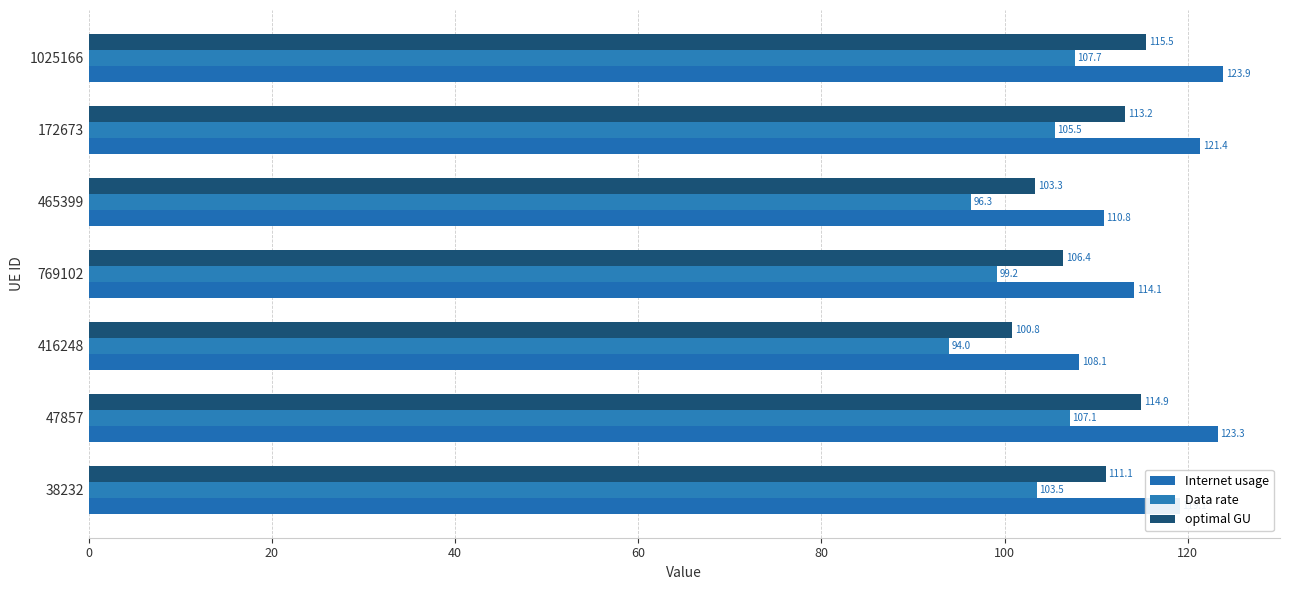

Reading left to right, what are all the values shown in this chart?

Internet usage: 119.1	123.3	108.1	114.1	110.8	121.4	123.9
Data rate: 103.5	107.1	94.0	99.2	96.3	105.5	107.7
optimal GU: 111.1	114.9	100.8	106.4	103.3	113.2	115.5